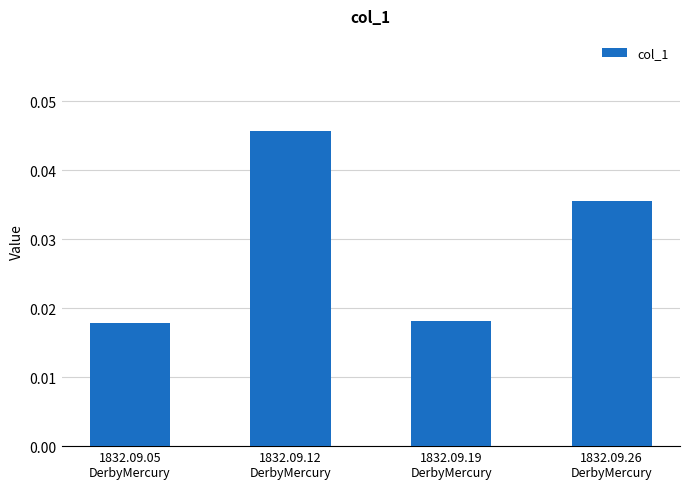

Count the values in the range 0 to 1.

4